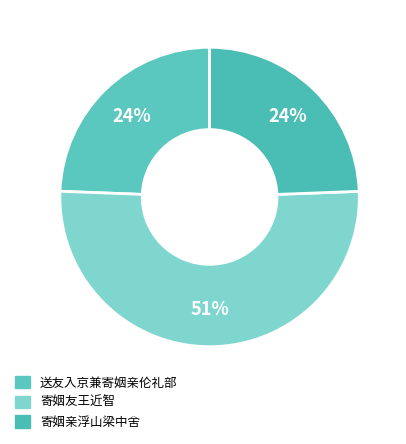

Count the number of slices in the pie.

3